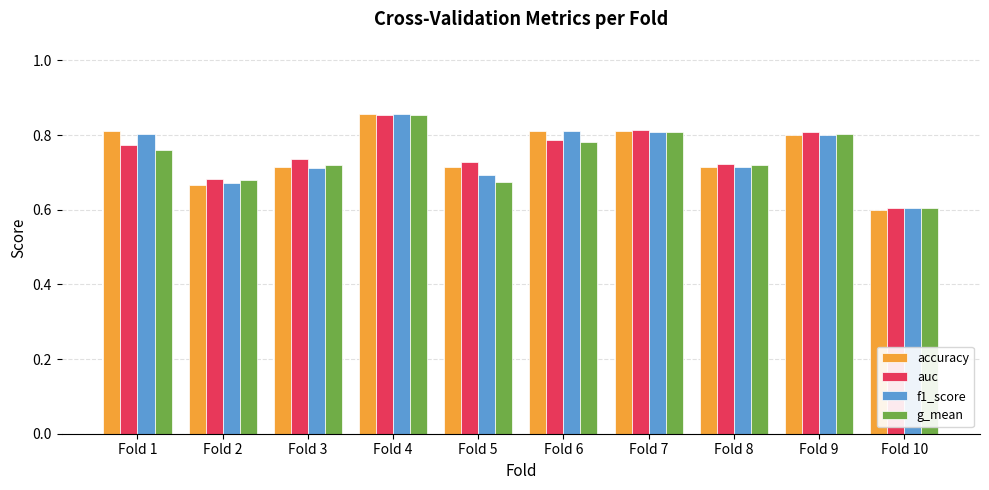

Is the value of auc at Fold 2 greater than the value of accuracy at Fold 4?

No